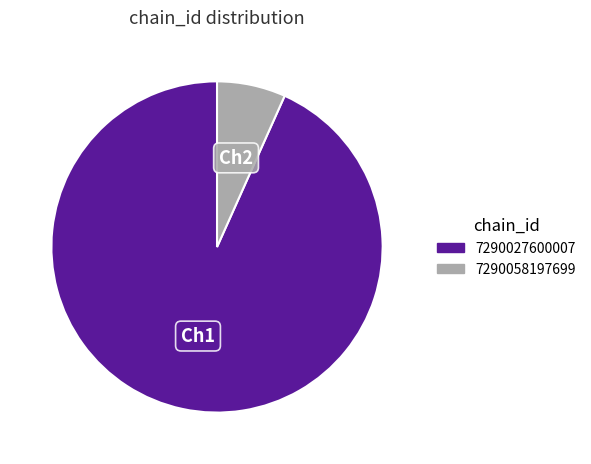

True or false: 7290027600007 accounts for 93% of the total.

True